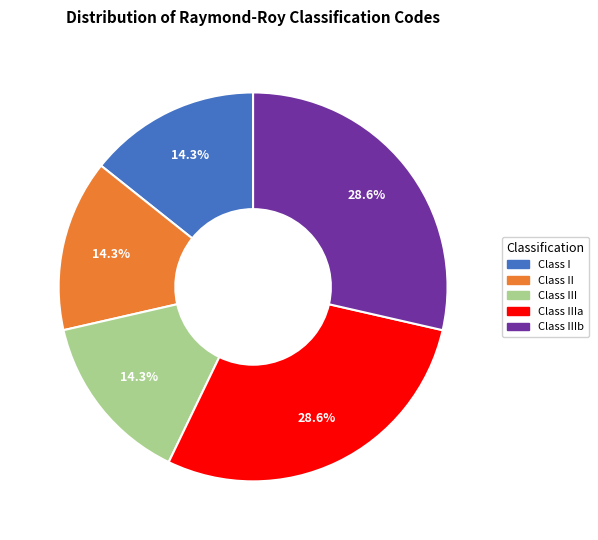

Is there any slice that represents more than half of the pie?

No